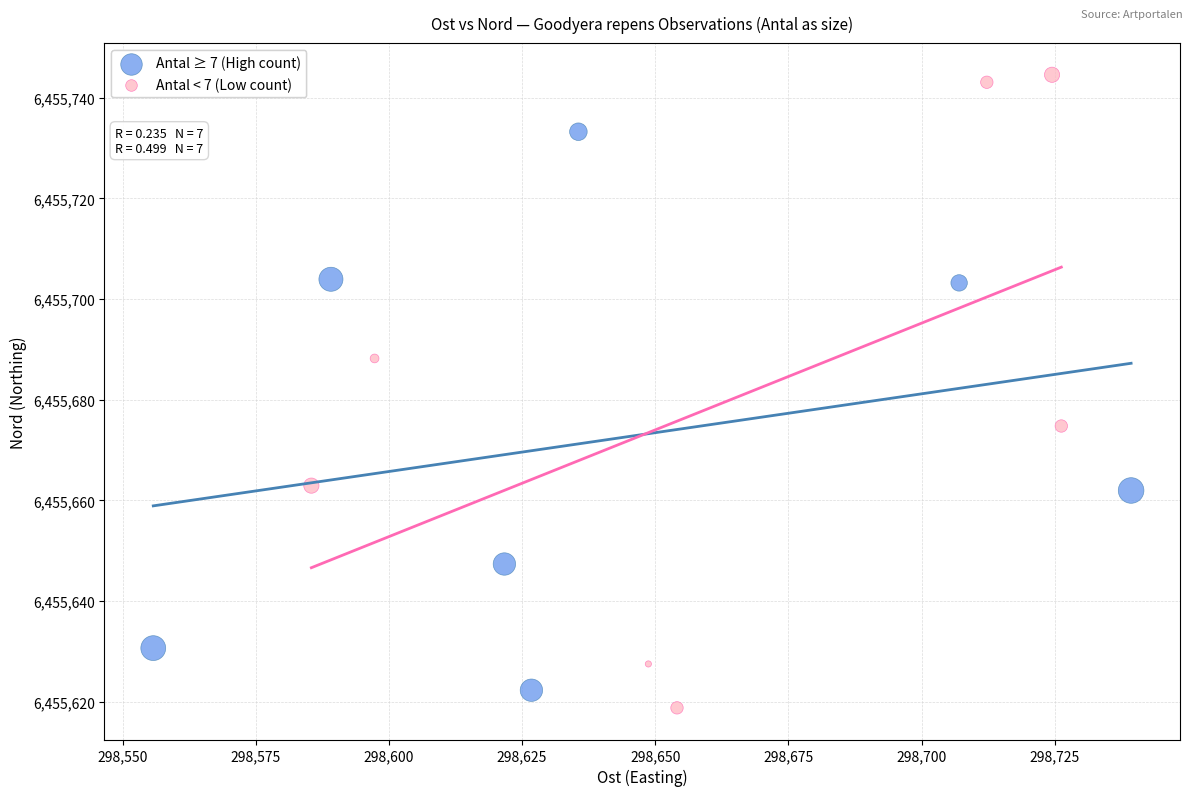

Which series reaches the minimum Y coordinate?

Antal < 7 (Low count)